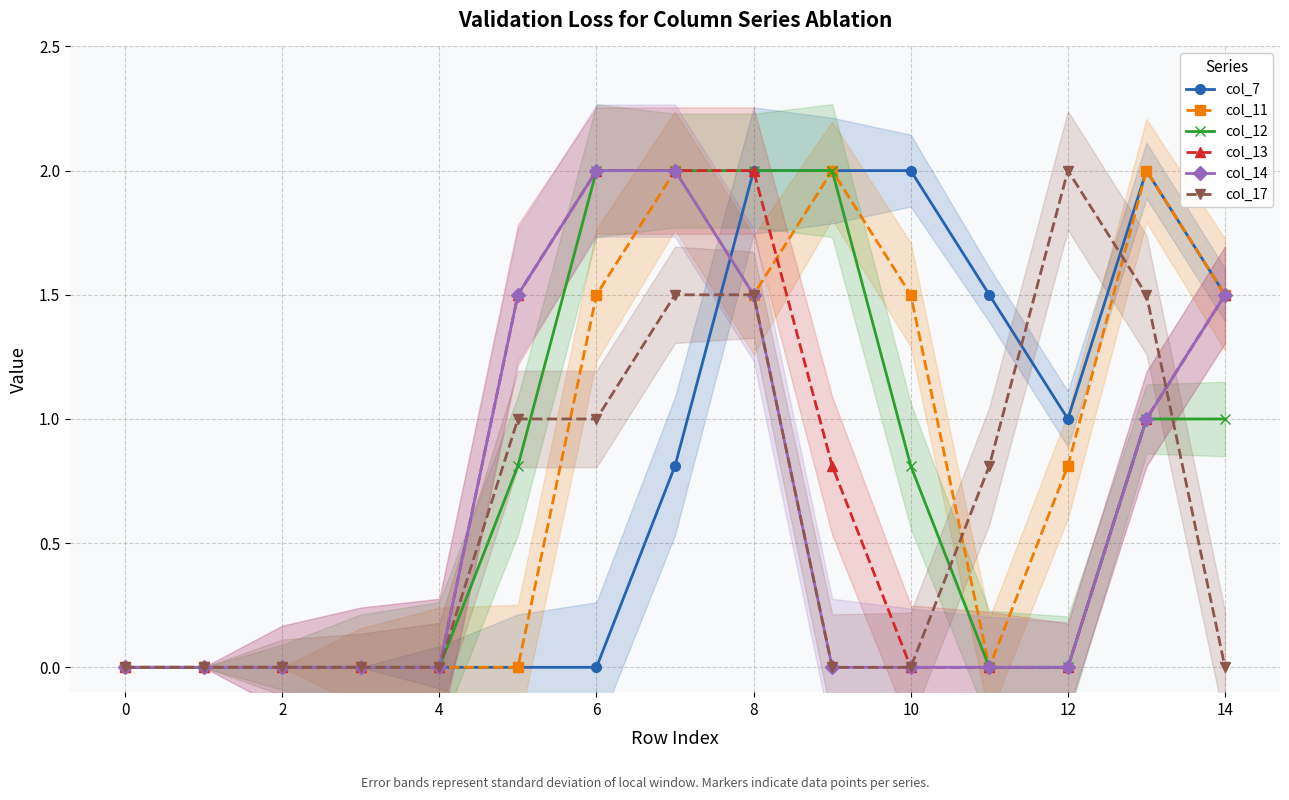

Read the col_14 value at 13.

1.0